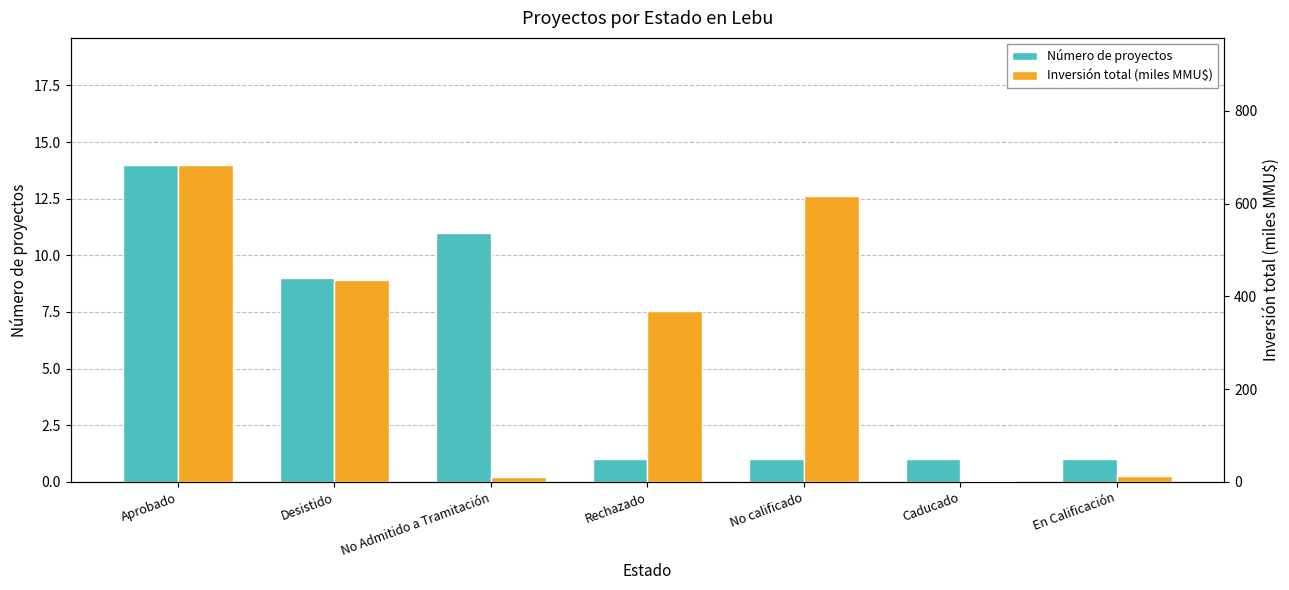

Rank the series by their maximum value, from highest to lowest.

Inversión total (miles MMU$), Número de proyectos